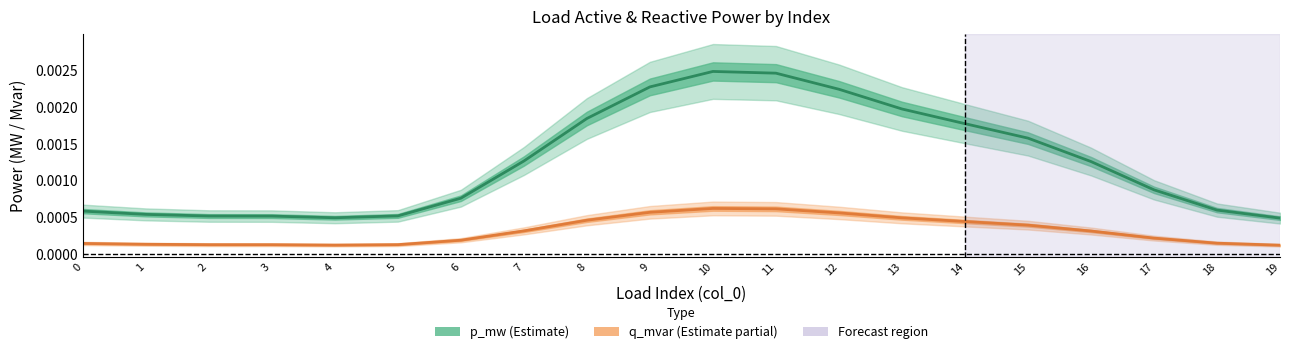

At which label is p_mw (Estimate) closest to 0?

19